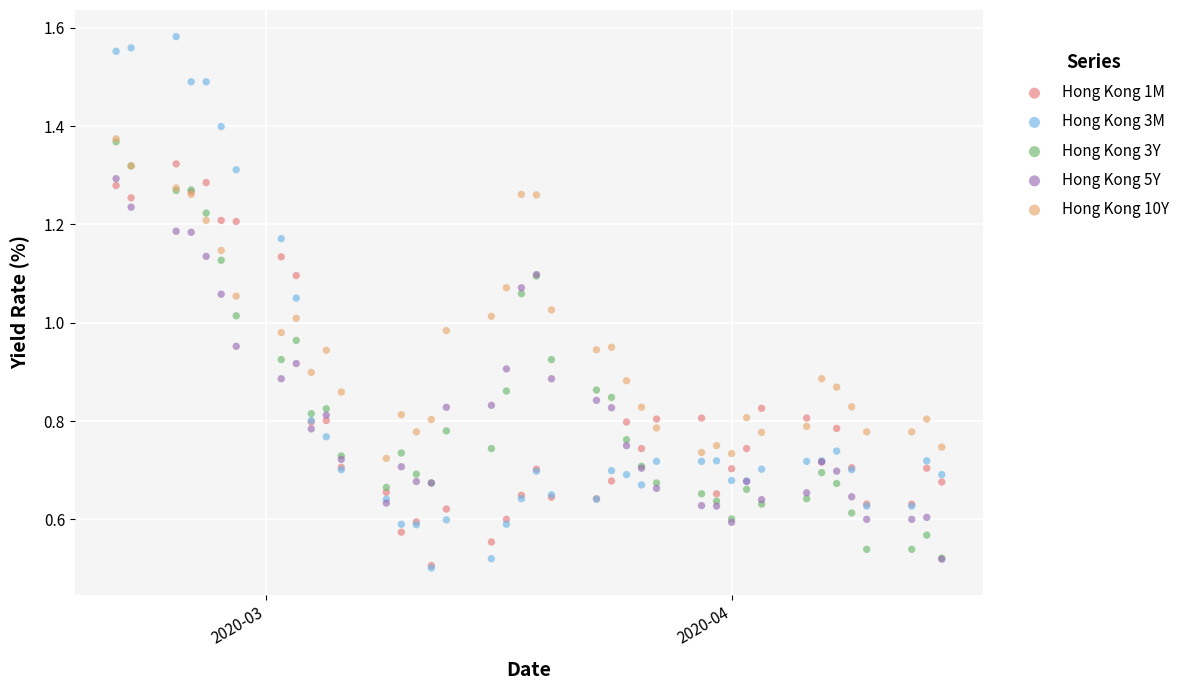

What are all the series names shown in the legend?

Hong Kong 1M, Hong Kong 3M, Hong Kong 3Y, Hong Kong 5Y, Hong Kong 10Y